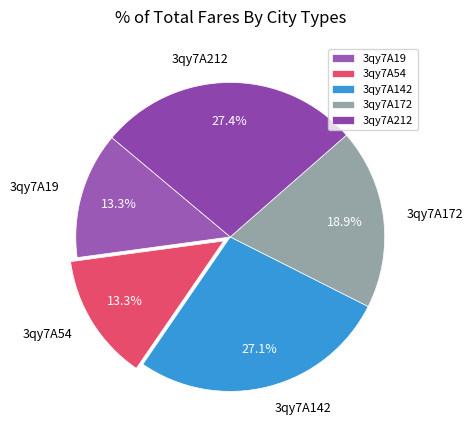

Is it true that 3qy7A172 is 19% of the pie?

True